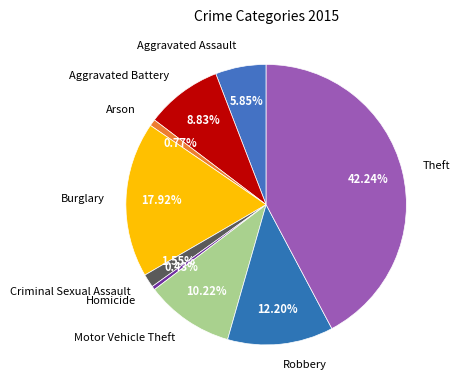

Does Motor Vehicle Theft represent more than half of the total?

No